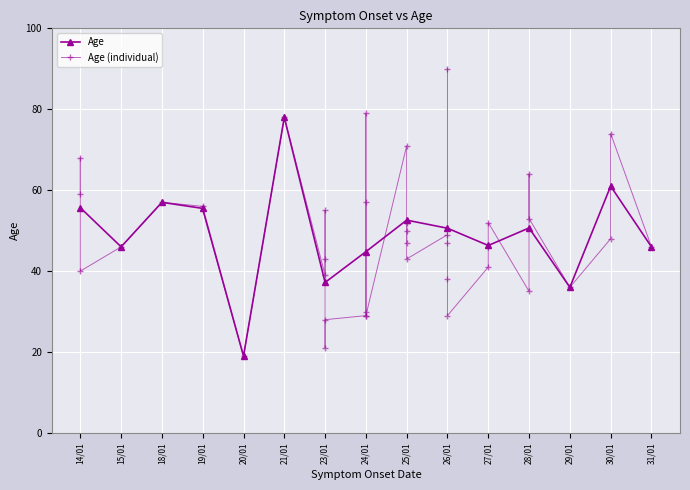

What is the minimum value for Age?

19.0